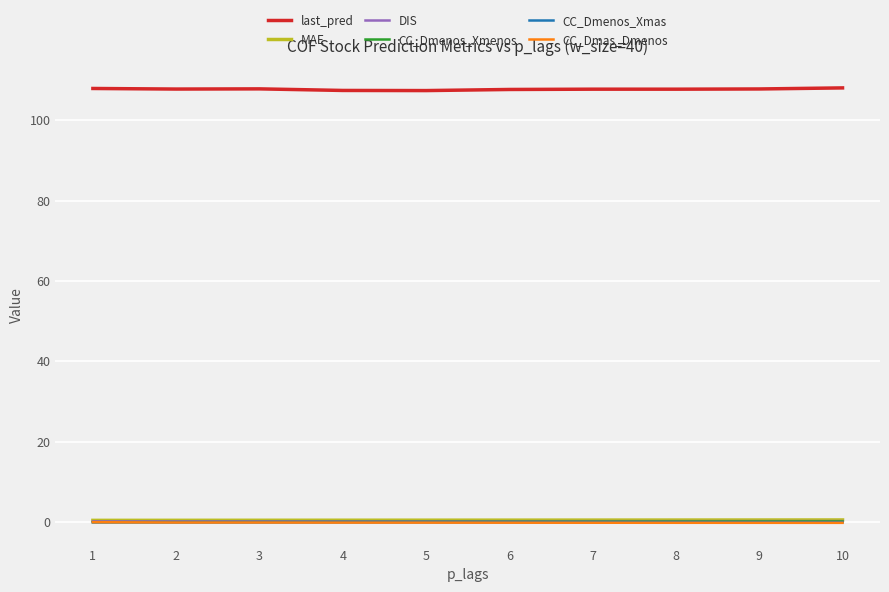

Which series has the largest total across all categories?

last_pred